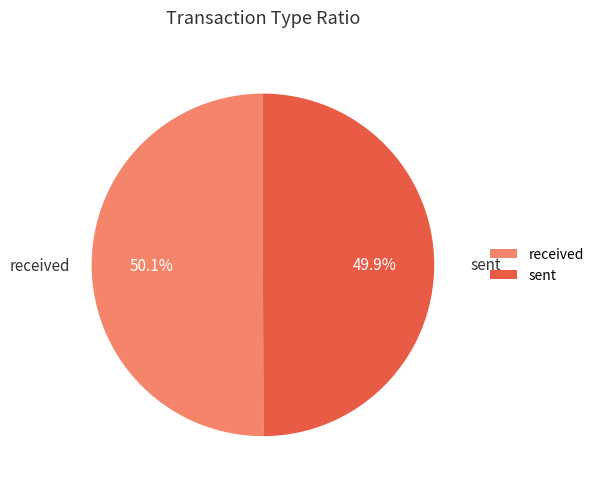

What percentage do sent and received together represent?

100.0%